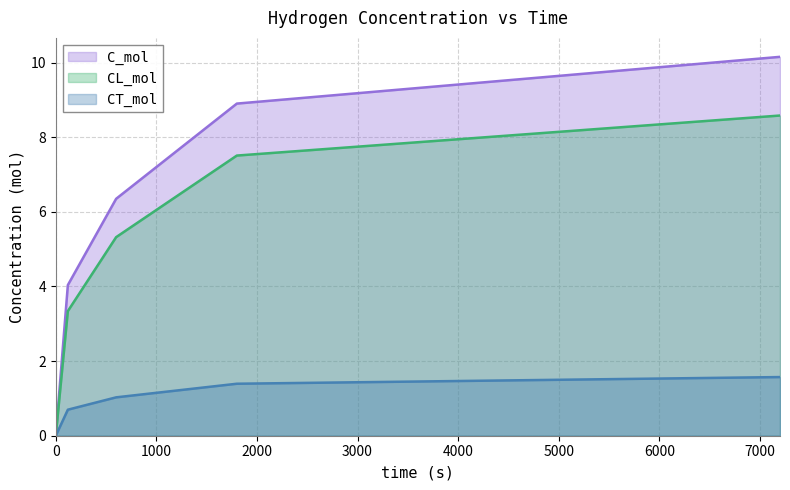

Rank the categories by CT_mol value from highest to lowest.

7200, 1800, 600, 120, 0